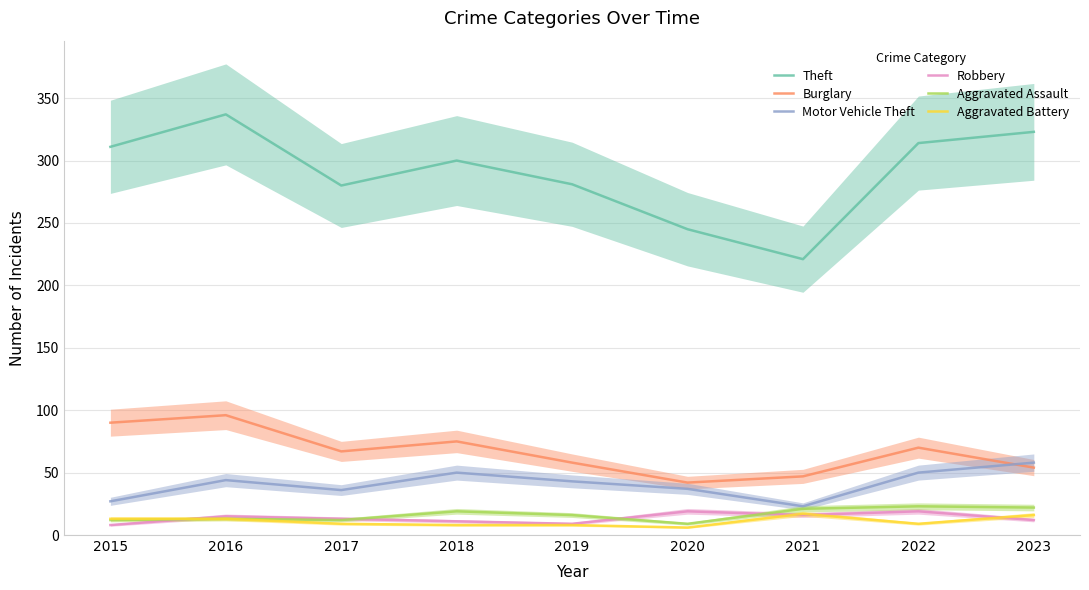

How many data points in Theft are less than 300?

4